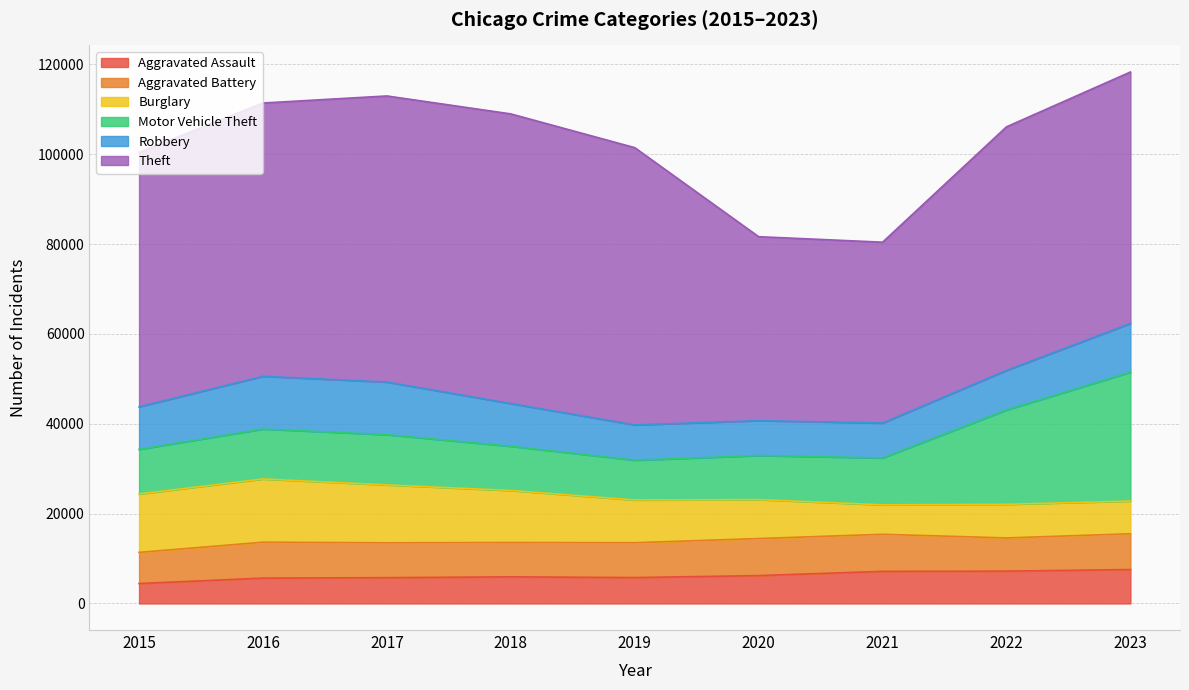

At 2018, list the series in order from smallest to largest.

Aggravated Assault, Aggravated Battery, Robbery, Motor Vehicle Theft, Burglary, Theft